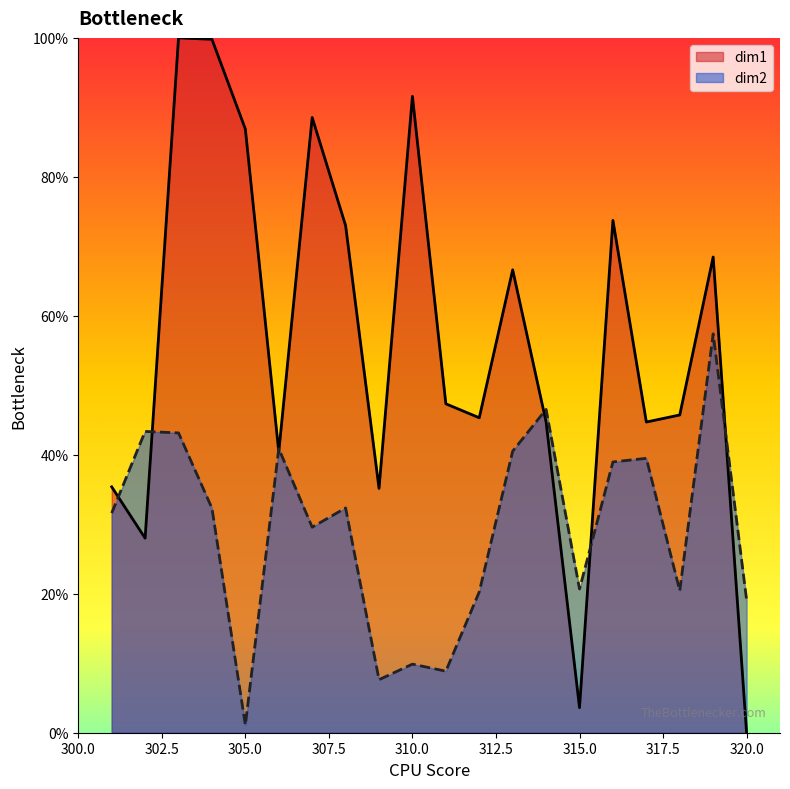

Is the value of dim1 at 317 greater than the value of dim2 at 304?

Yes